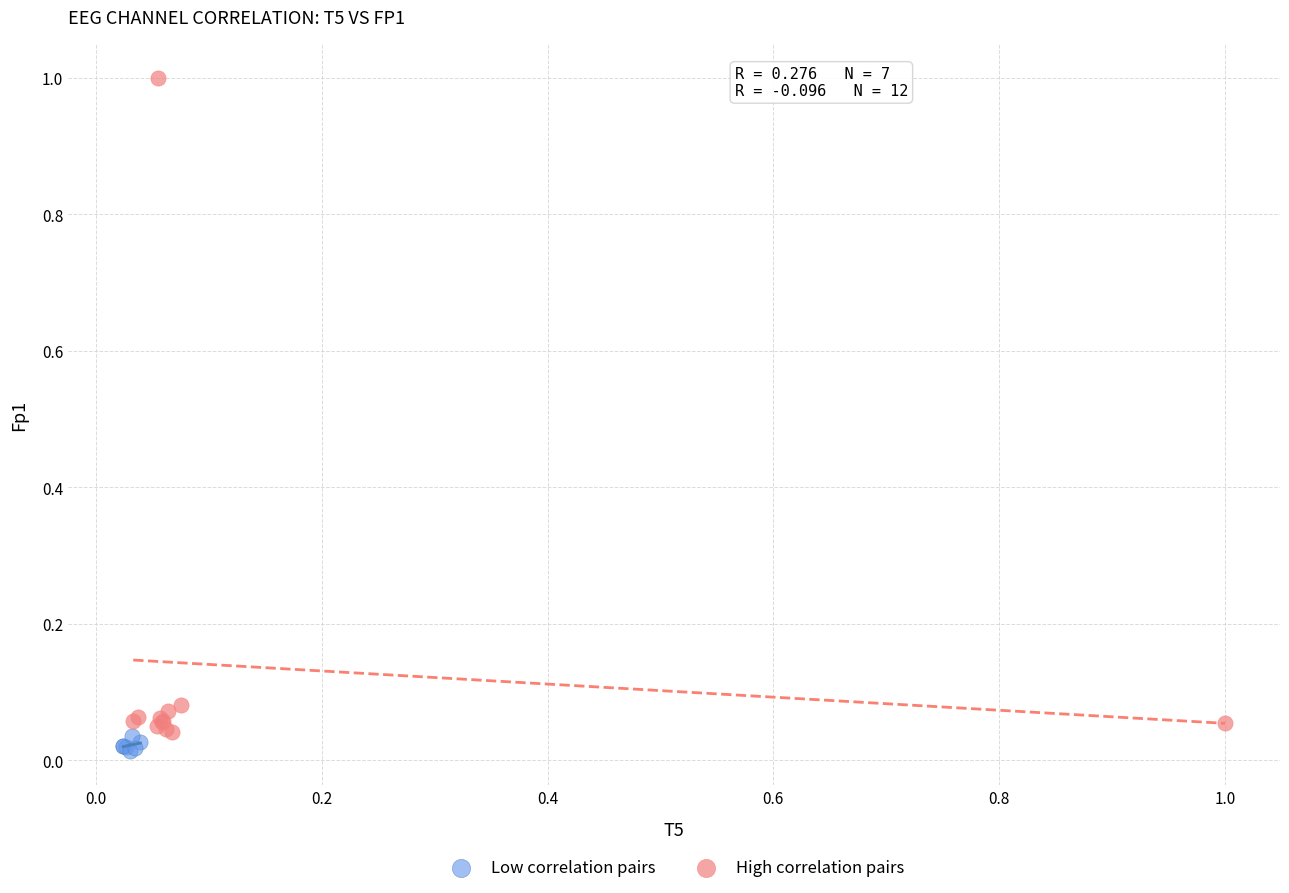

Which series has the largest Y range (max minus min)?

High correlation pairs